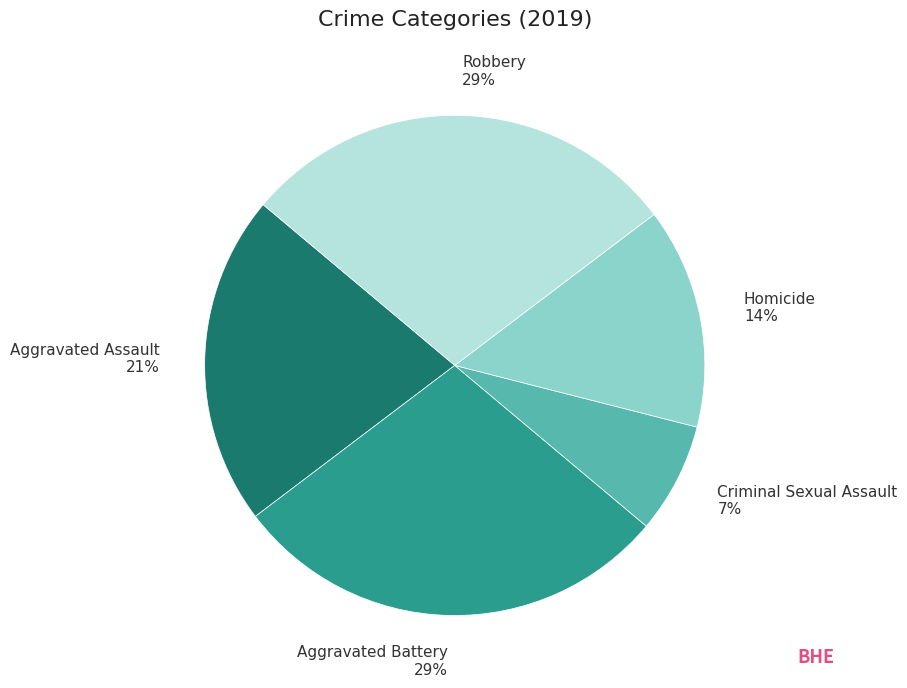

How many slices are in this pie chart?

5